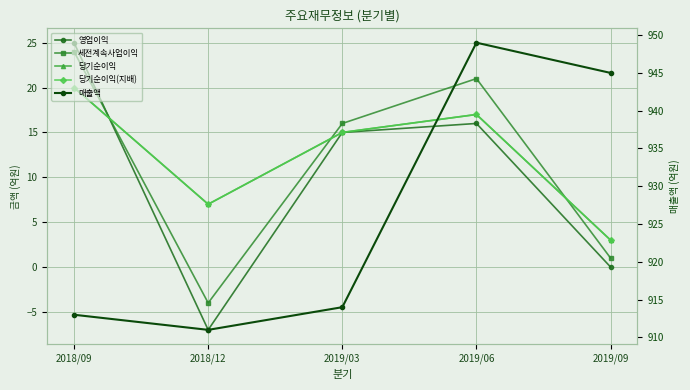

True or false: 매출액 and 영업이익 cross at least once.

False